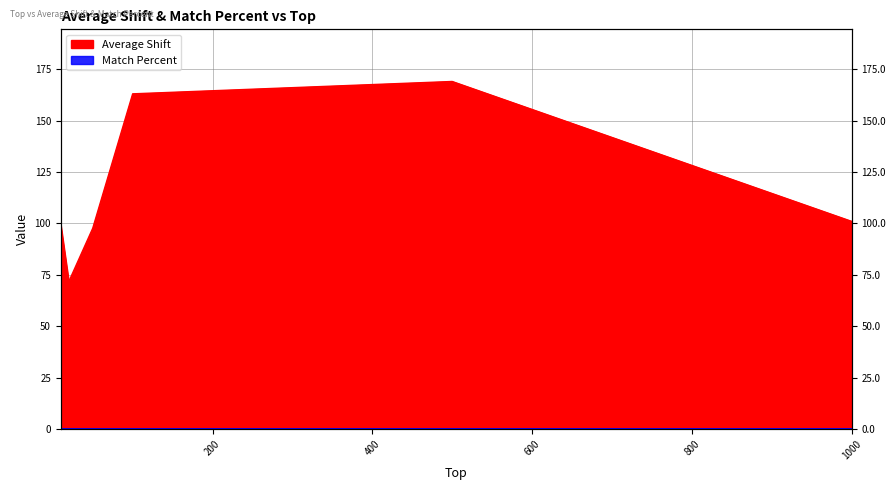

At which category does the data reach its first local peak?

500